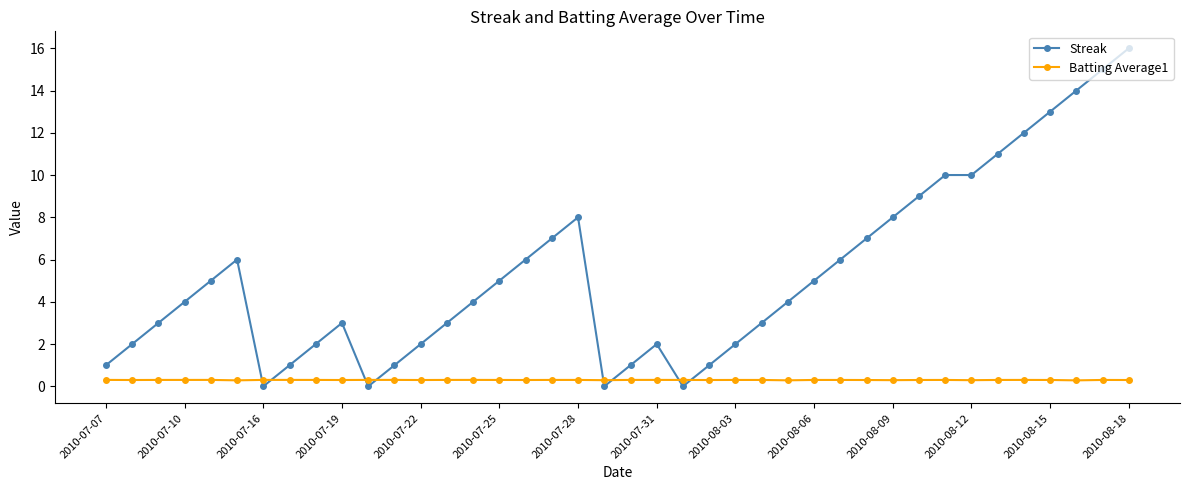

What are all the series names shown in the legend?

Streak, Batting Average1